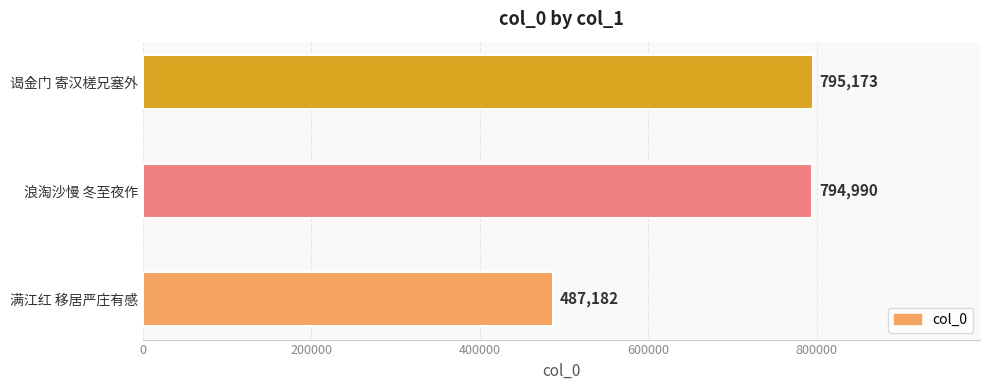

Are the bars grouped side by side (vs. stacked)?

No